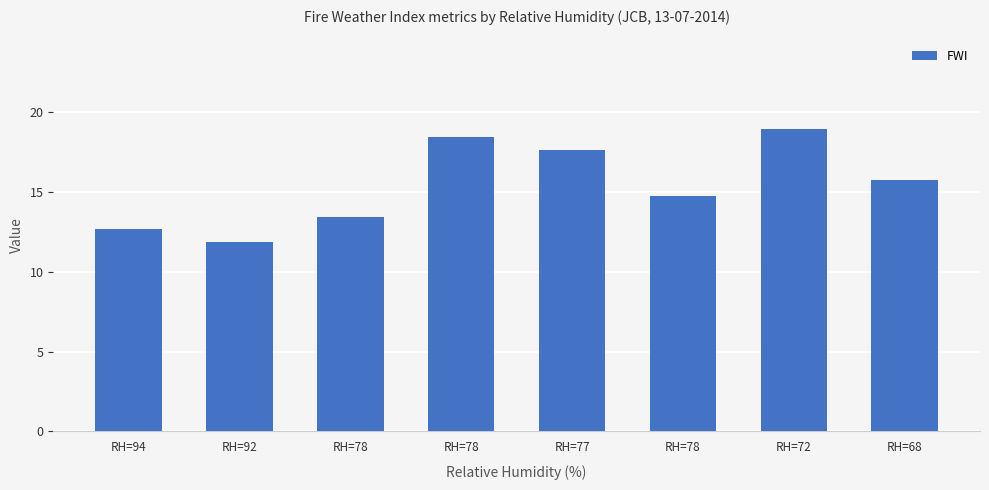

Read the value at RH=78.

18.4